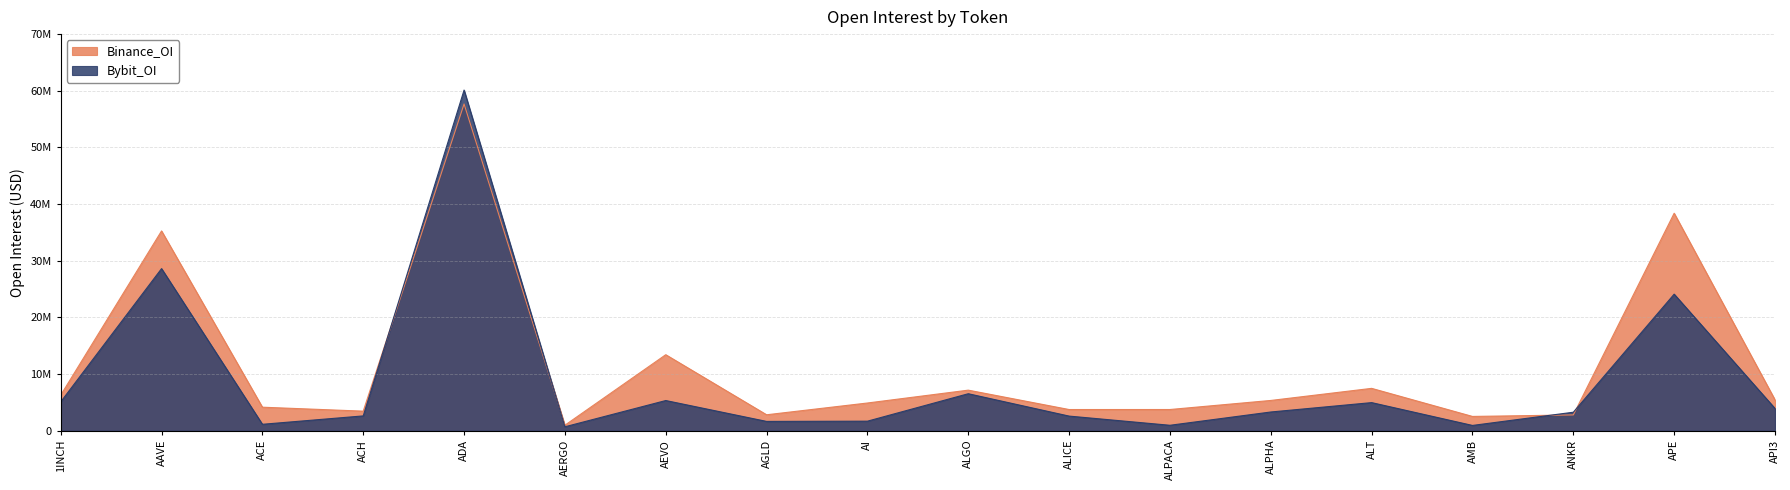

Rank the series by their maximum value, from highest to lowest.

Bybit_OI, Binance_OI